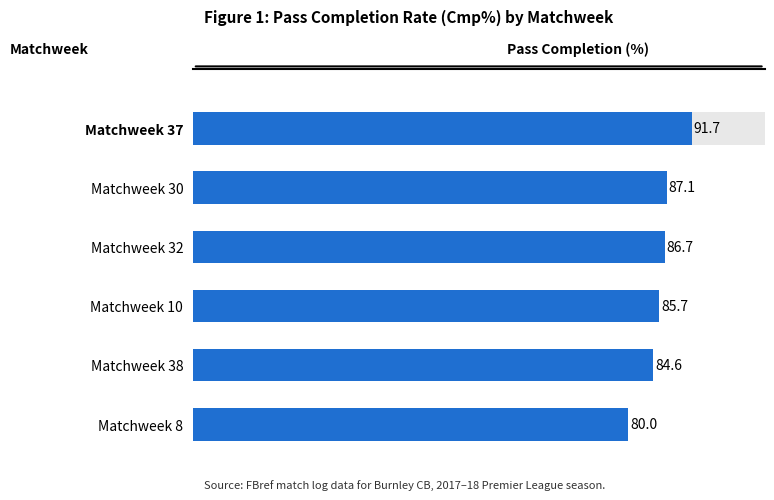

How many categories are shown in the chart?

6